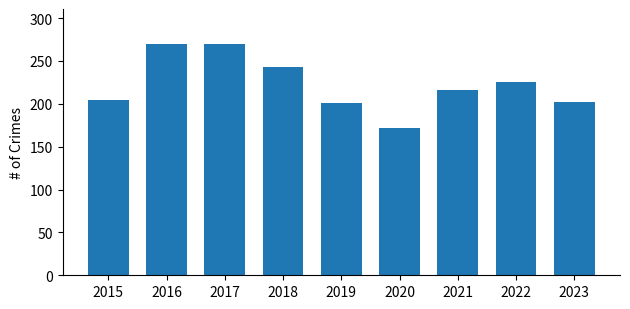

What is the ratio of the value at 2015 to the value at 2018?

0.8